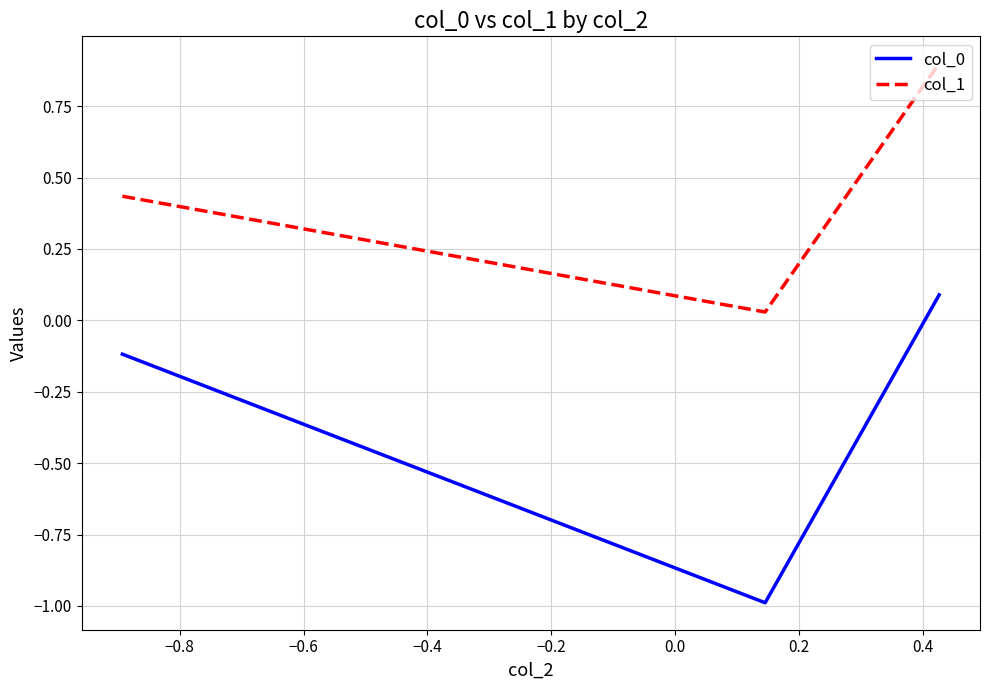

What is the average value of the col_0 series?

-0.3